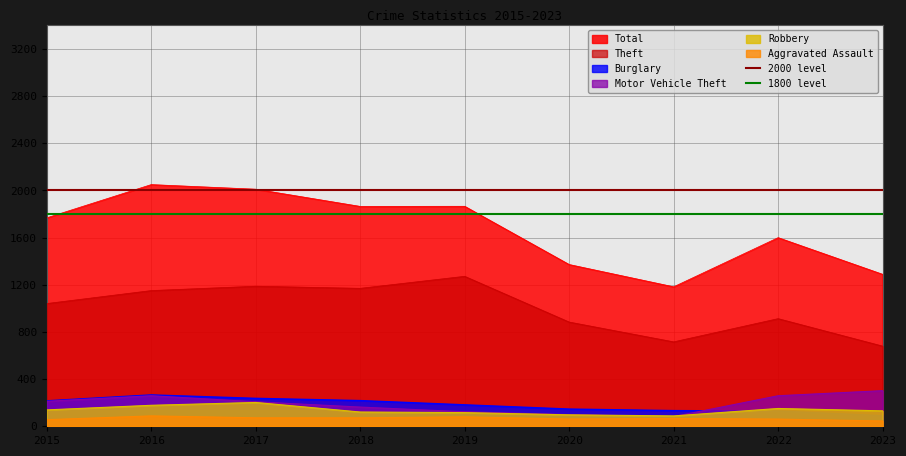

What is the average value of the 1800 level series?

1800